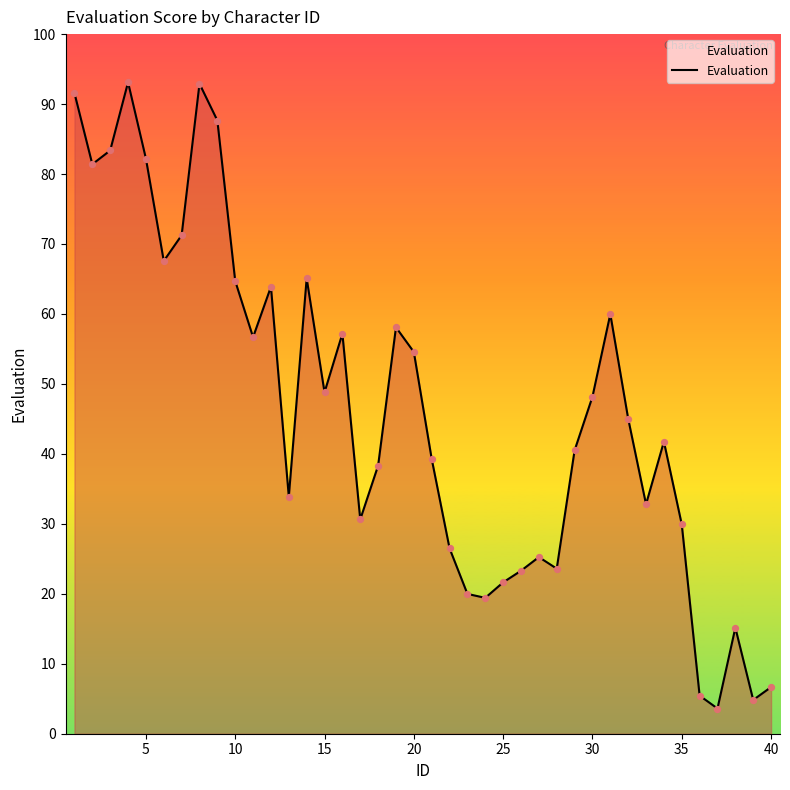

What is the smallest value displayed?

3.6